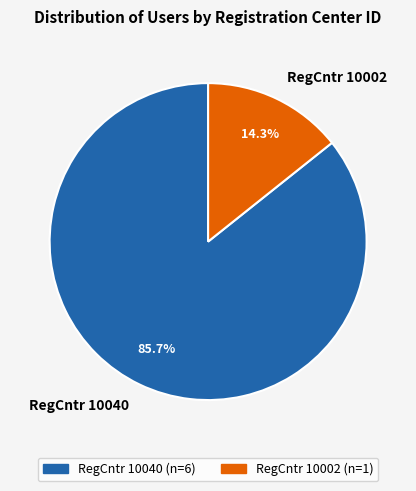

Which category has the biggest portion of the pie?

RegCntr 10040